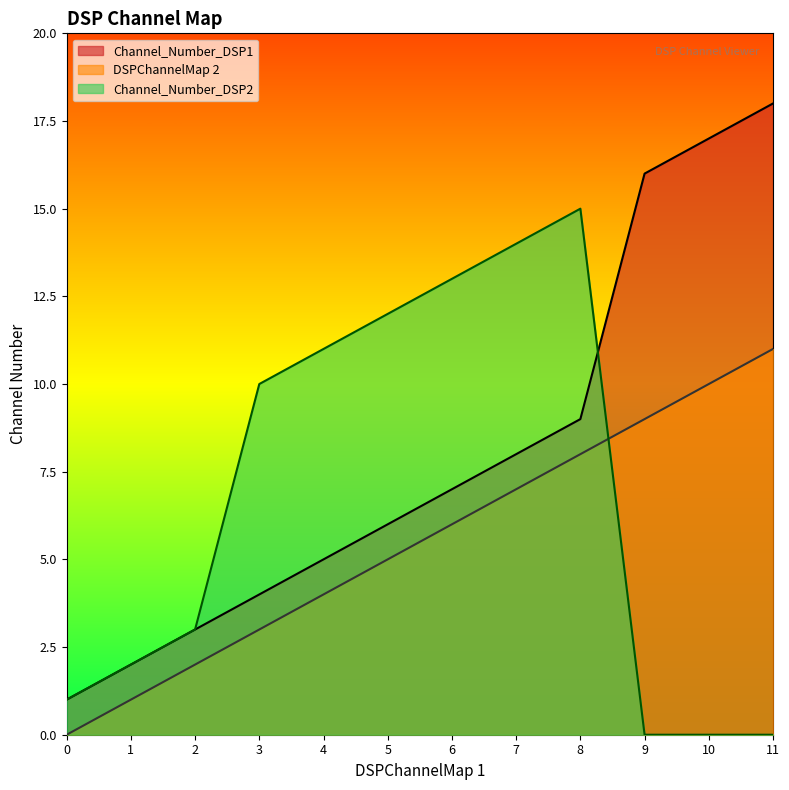

Where do Channel_Number_DSP2 and DSPChannelMap 2 first cross each other?

8 and 9